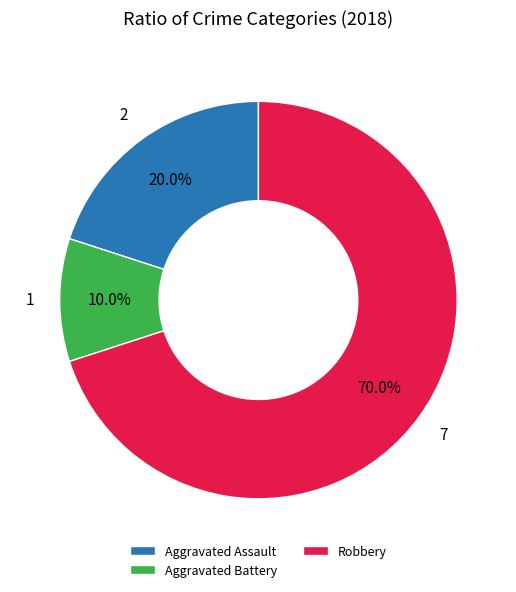

How many segments does this pie chart have?

3